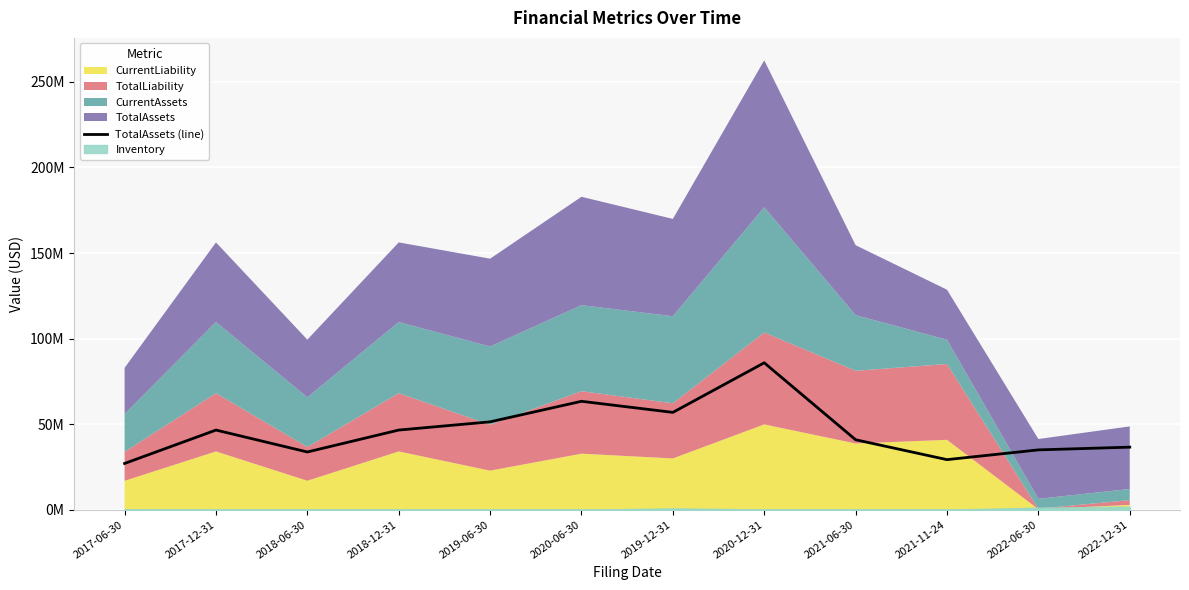

Approximately how many times larger is the value at 2019-06-30 compared to 2019-12-31?

0.9